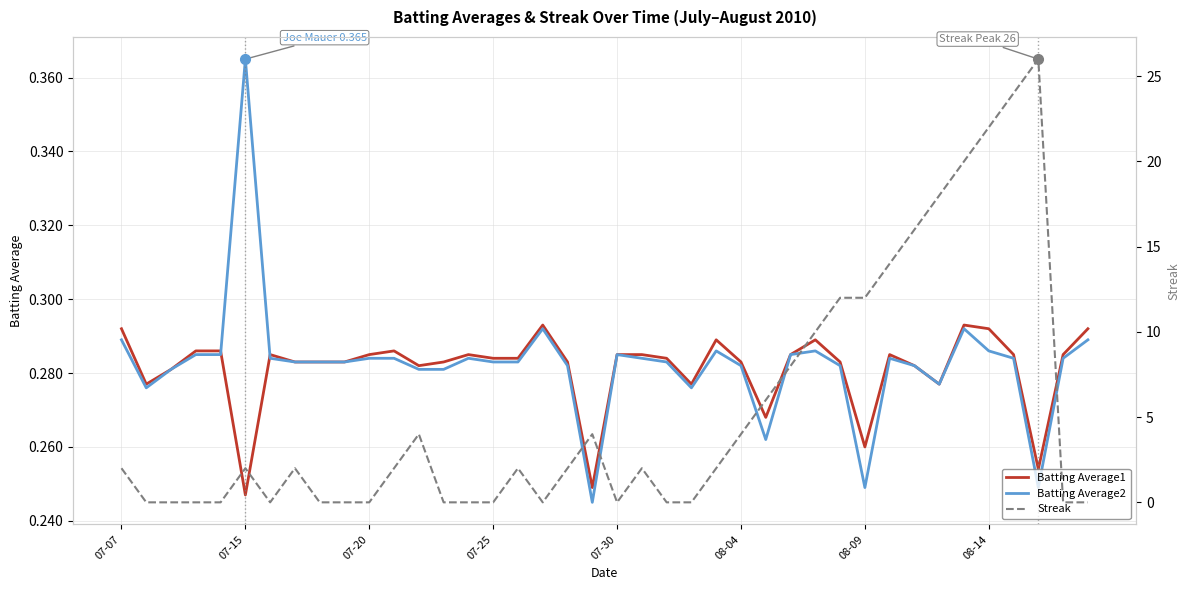

At how many categories does at least one series exceed 8?

10